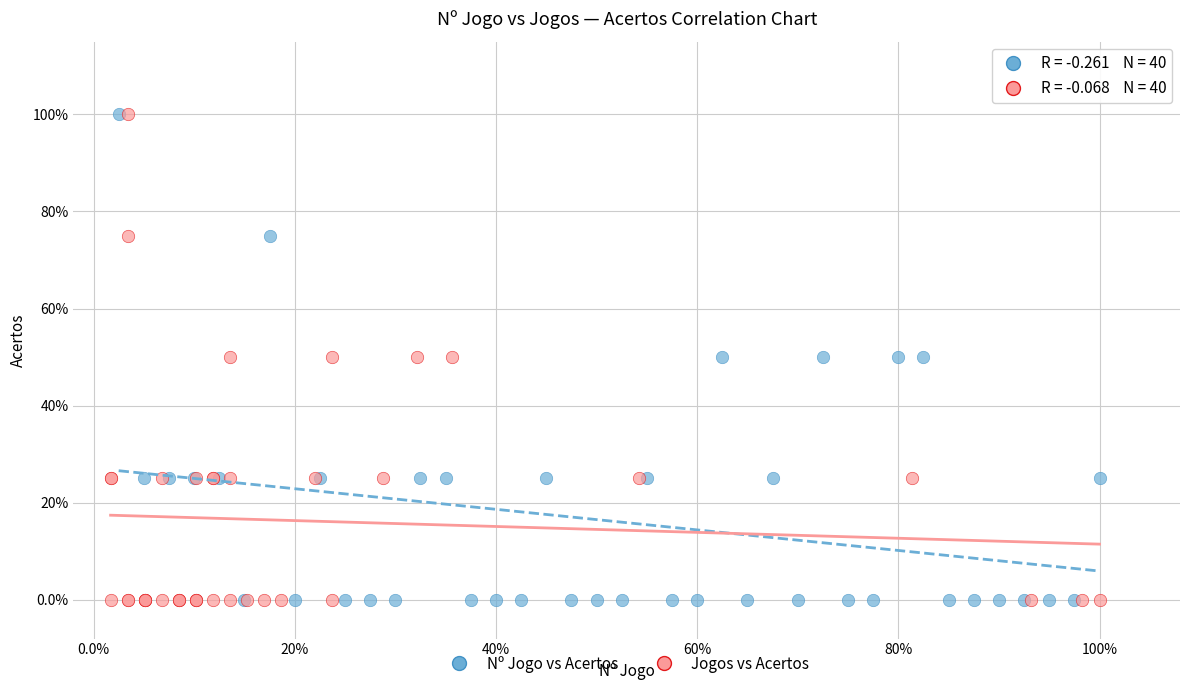

What are all the series names shown in the legend?

Nº Jogo vs Acertos, Jogos vs Acertos